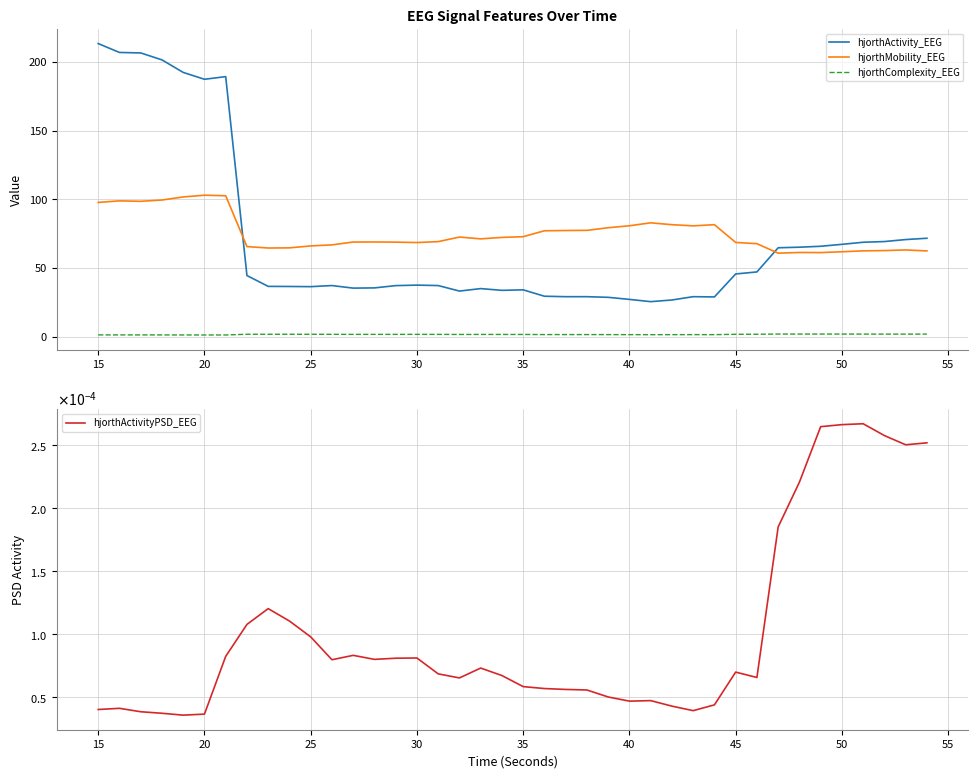

True or false: hjorthActivityPSD_EEG and hjorthComplexity_EEG intersect in this chart.

False